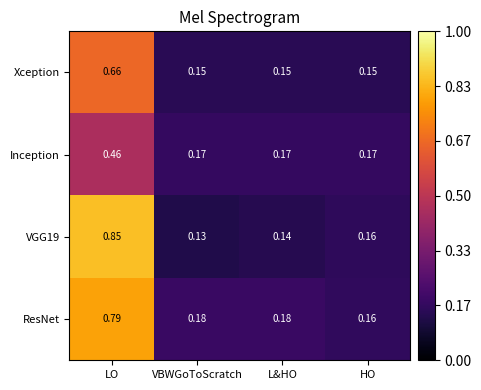

At which label is VGG19 closest to 0?

VBWGoToScratch